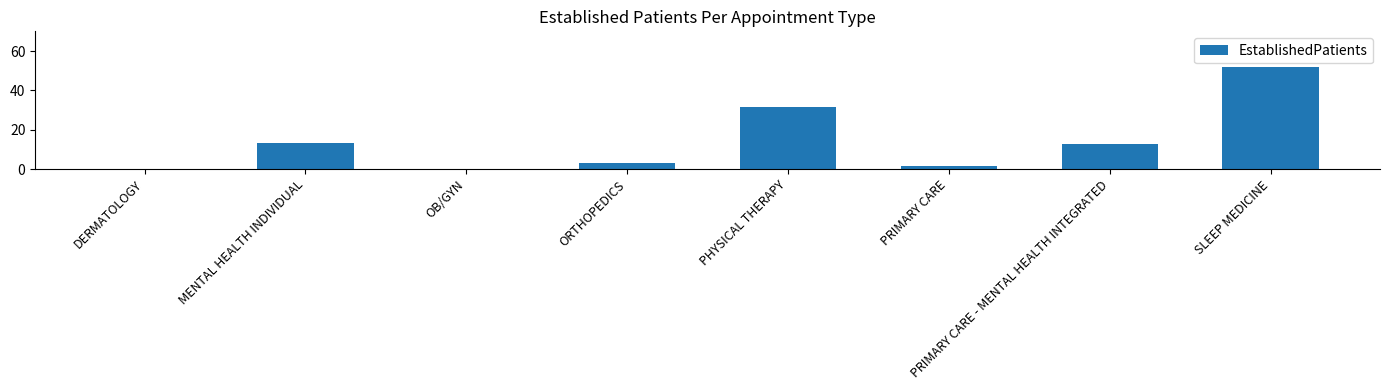

What is the change in value from DERMATOLOGY to SLEEP MEDICINE?

+52.0